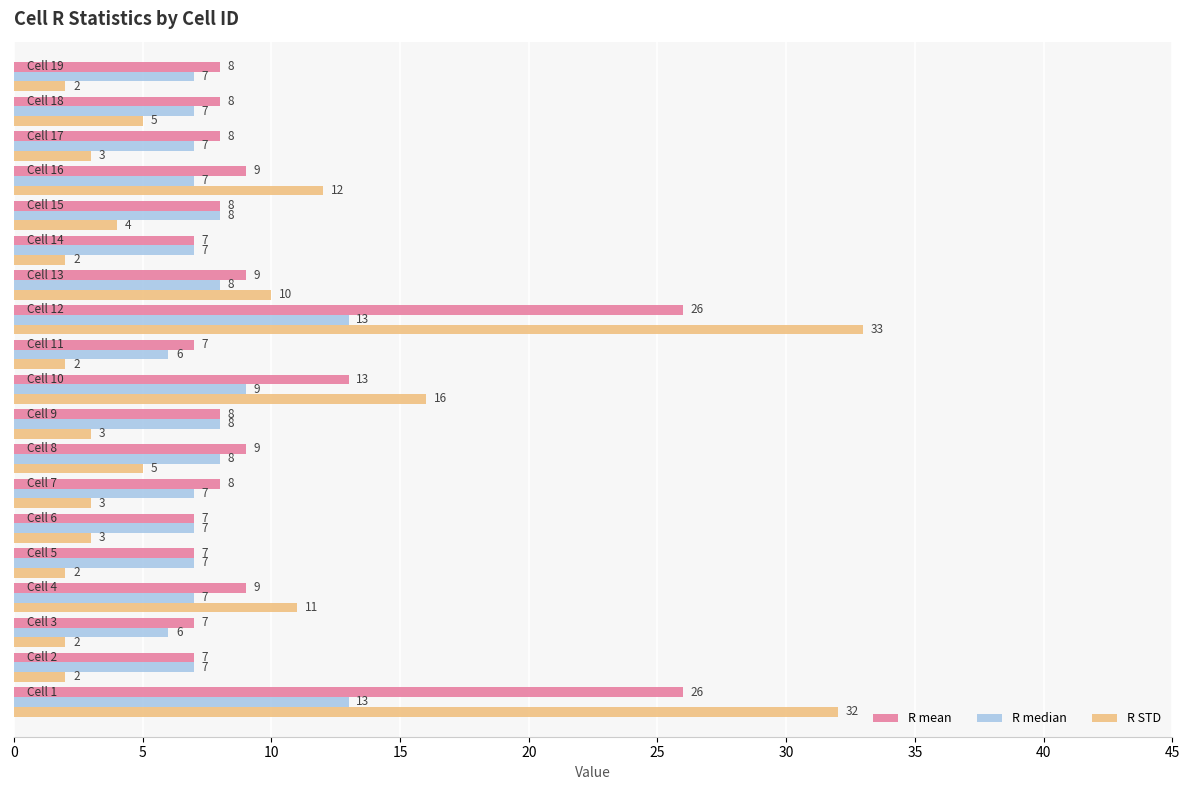

How many values in the R mean series are below 8?

6